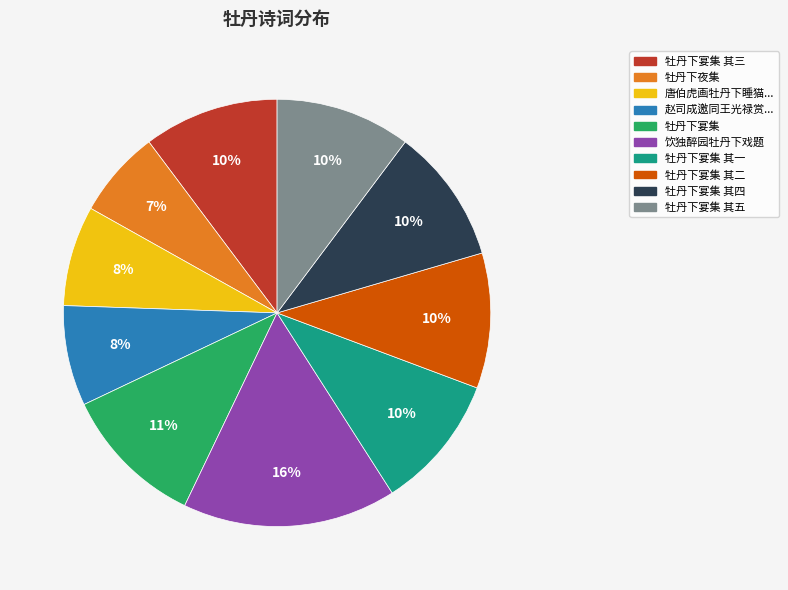

Which has a higher value, 饮独醉园牡丹下戏题 or 牡丹下宴集 其一?

饮独醉园牡丹下戏题